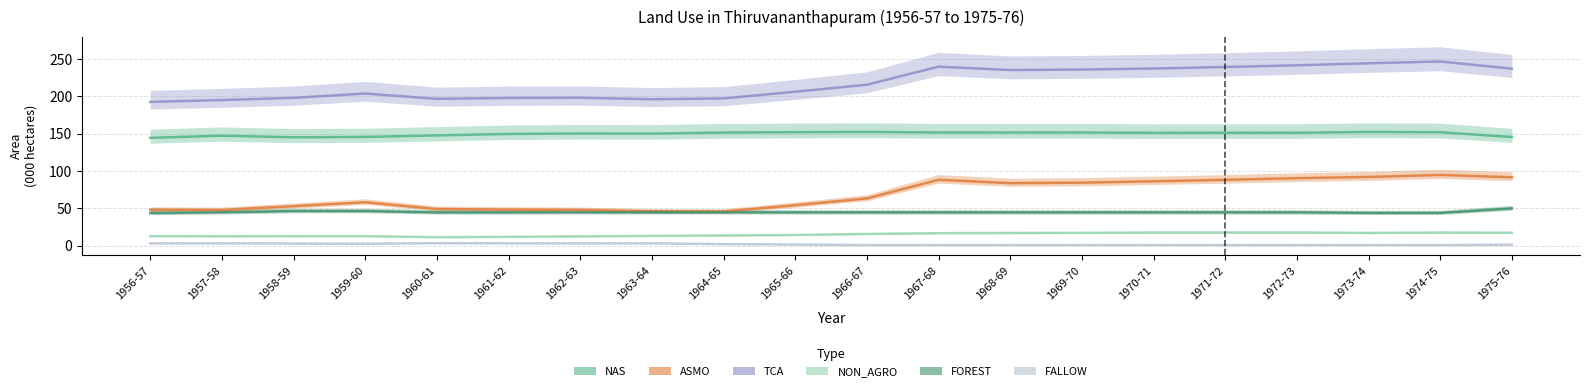

At which category does ASMO reach its first local peak?

1959-60